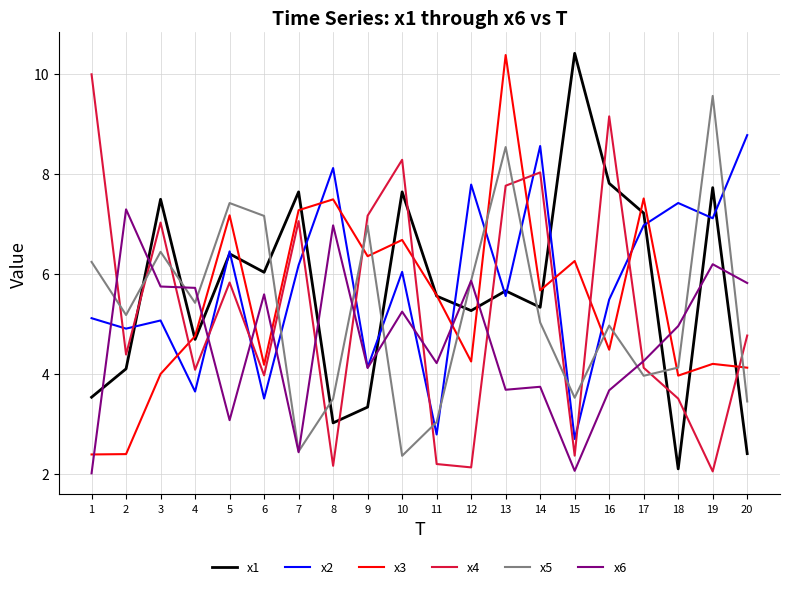

How many interior local peaks does the x3 series have?

7